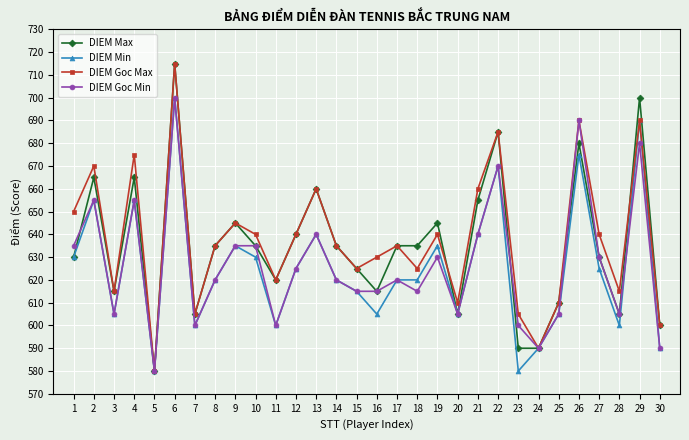

Which category has the lowest value in the DIEM Goc Min series?

5